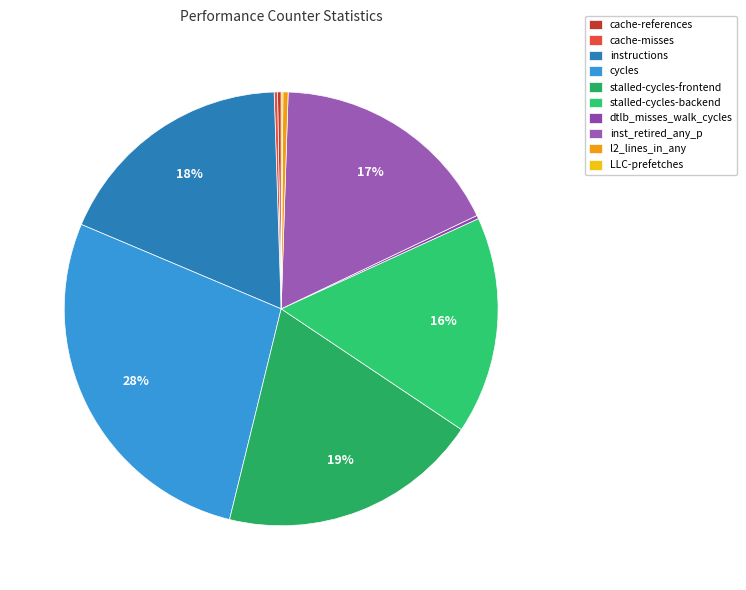

Count the number of slices in the pie.

10